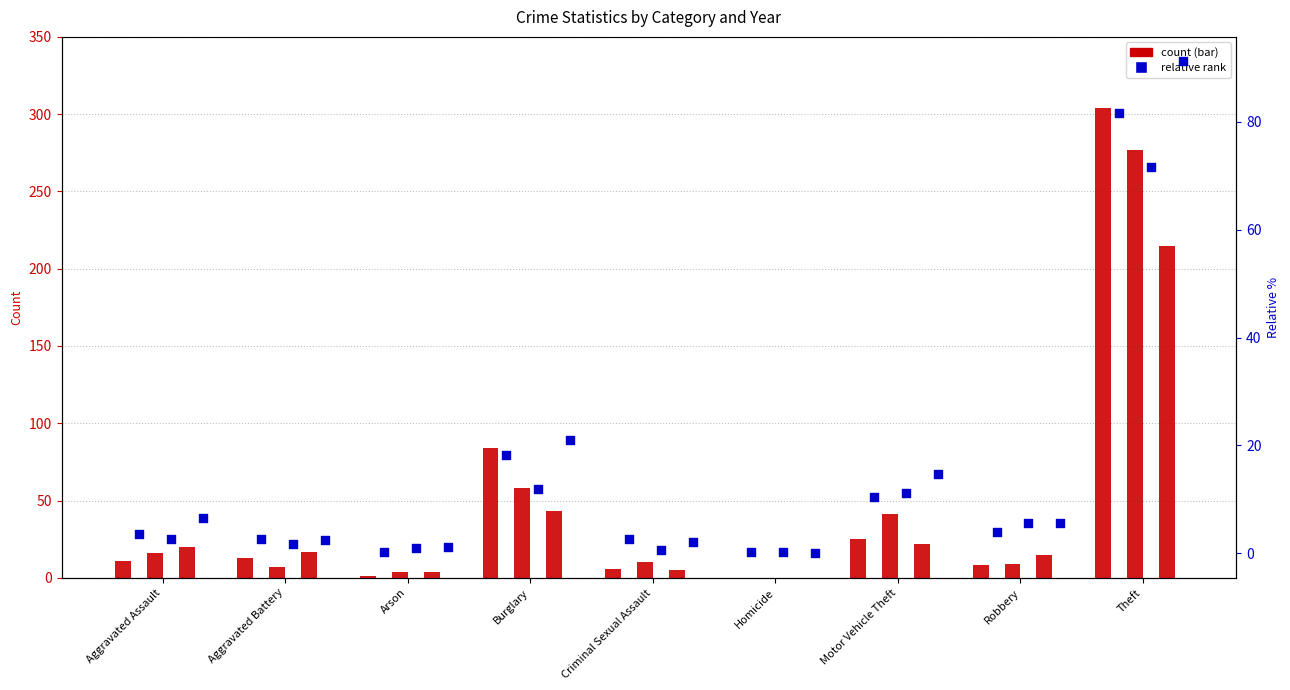

Is the value of 2020 at Arson greater than the value of 2019 at Homicide?

Yes